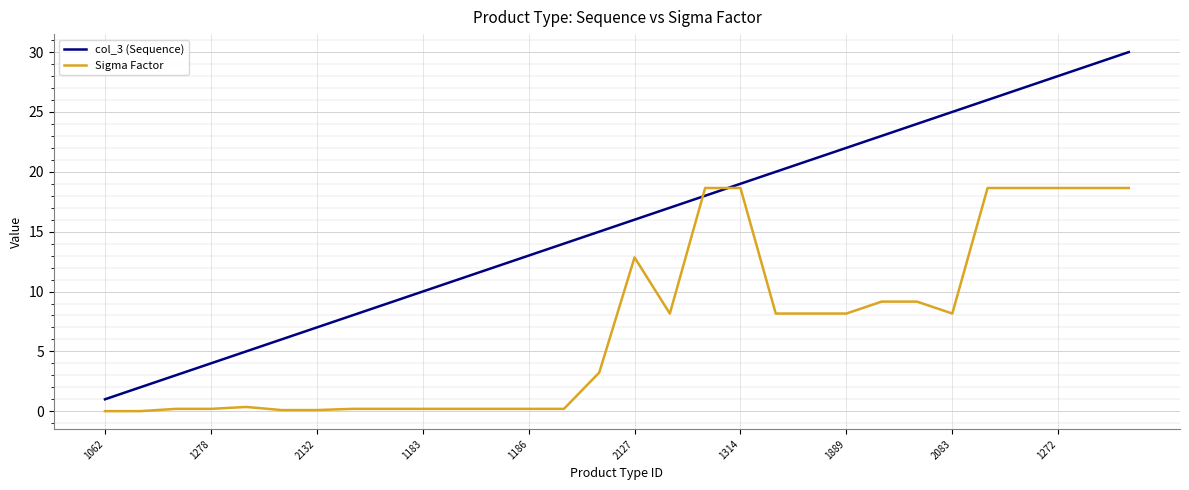

How many intersections are there between Sigma Factor and col_3 (Sequence)?

2